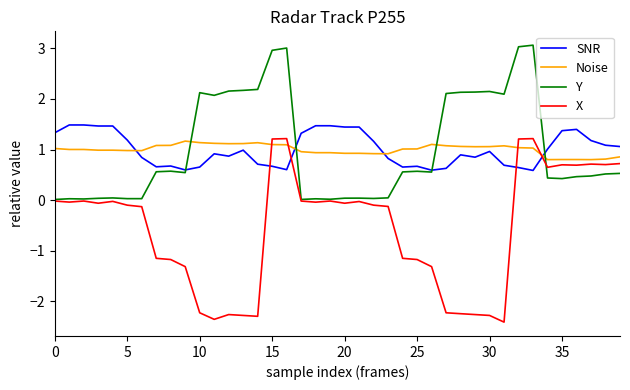

Which series ends up on top after the final intersection of Noise and X?

Noise